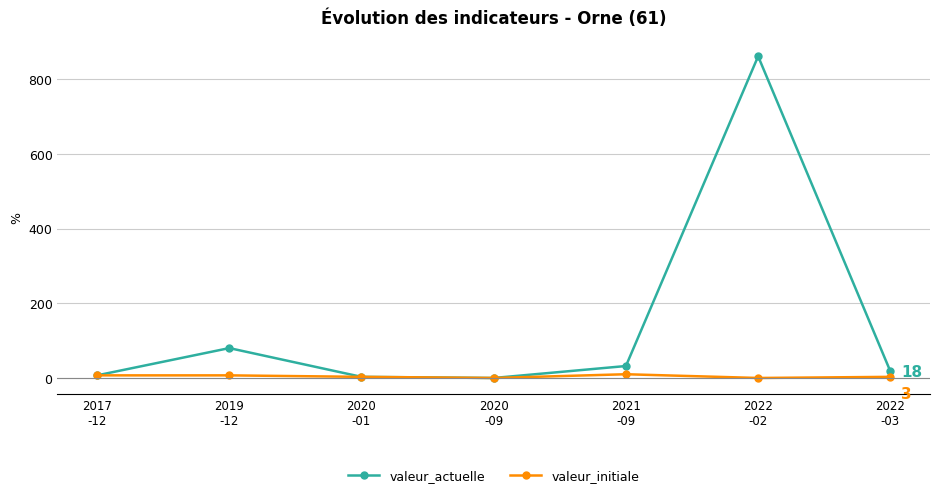

What is the greatest value displayed?

861